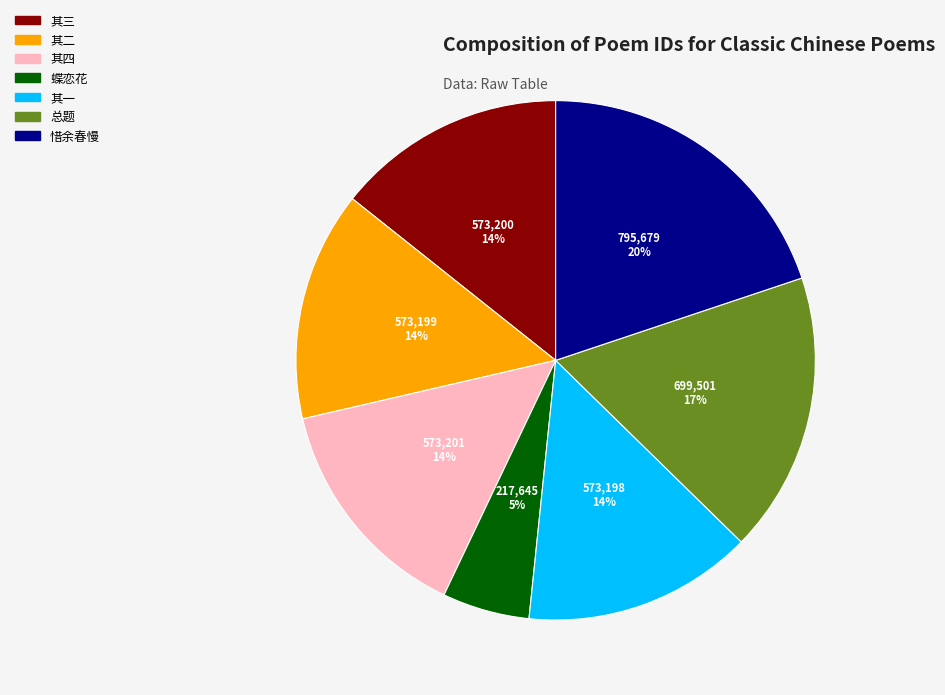

To the nearest percent, what is the average slice percentage?

14%